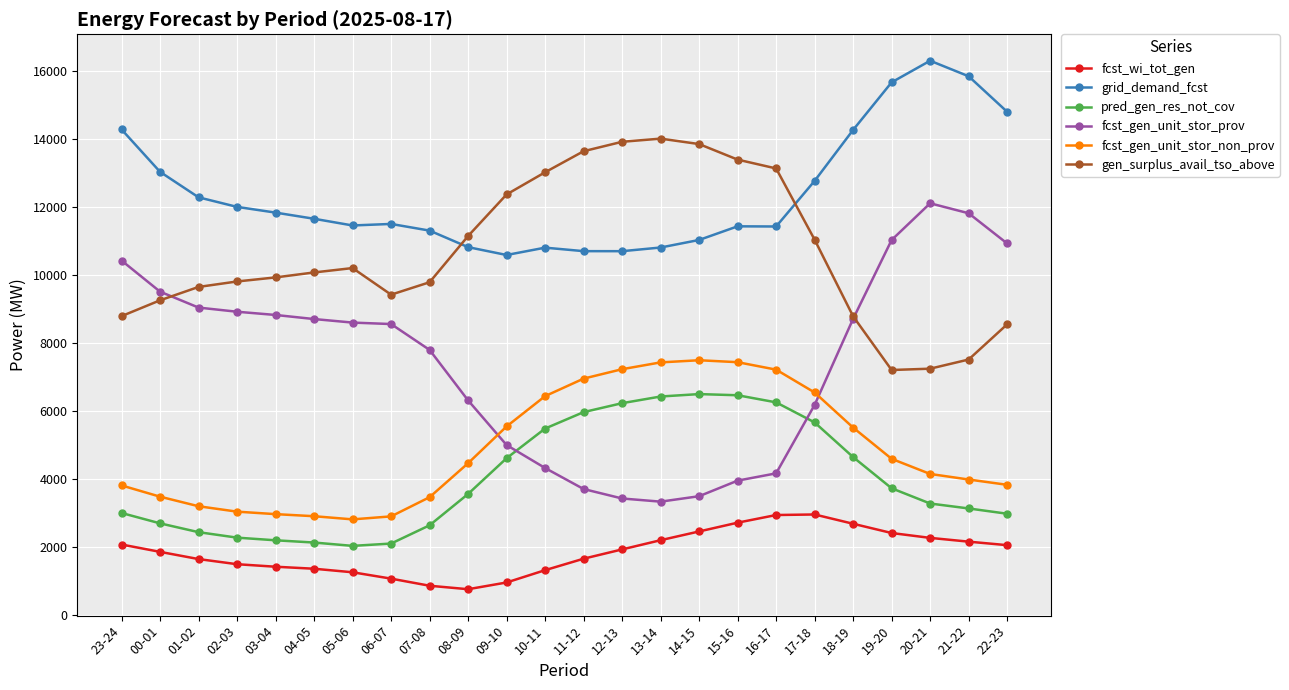

How many distinct data groups are displayed?

6